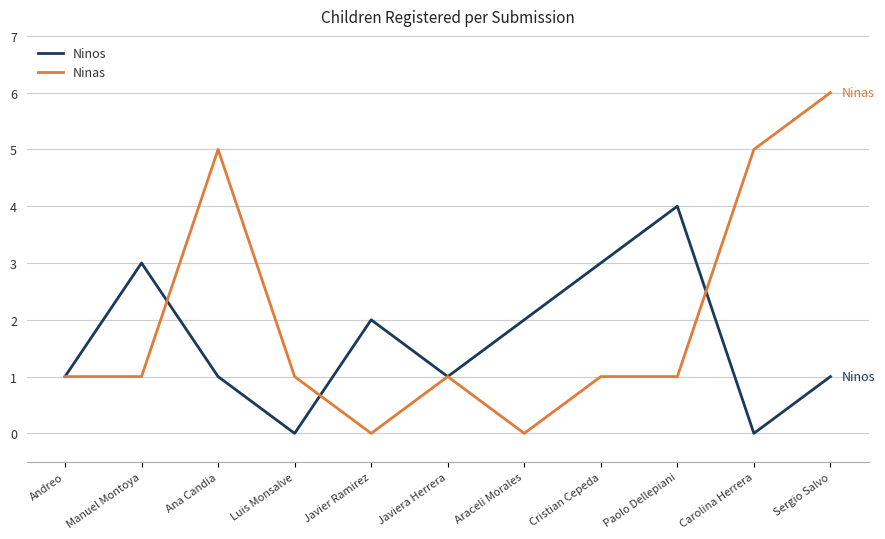

Which series has the widest spread of values?

Ninas